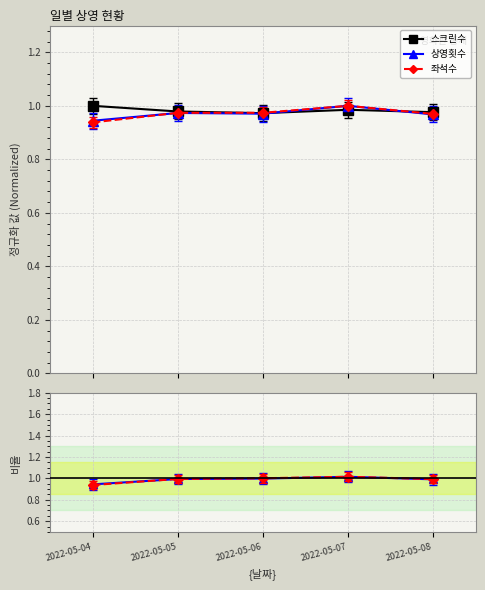

At which category is the sum across all series the highest?

2022-05-07